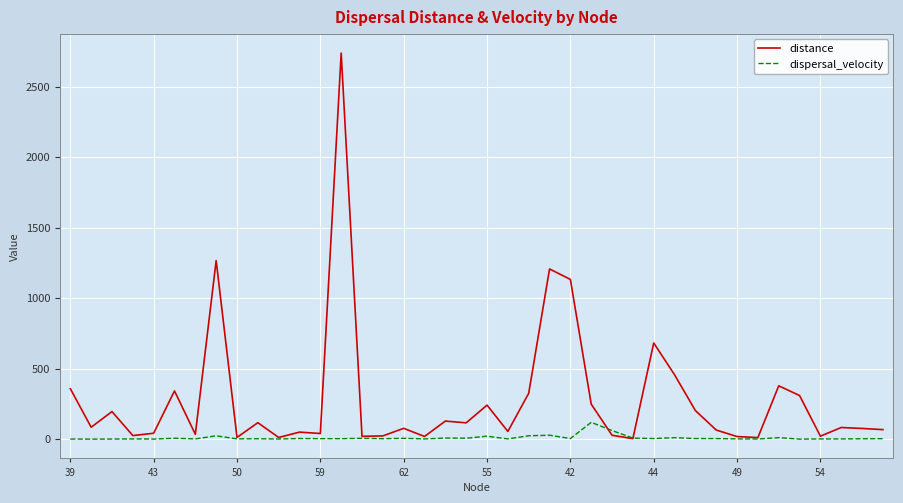

True or false: dispersal_velocity and distance intersect in this chart.

True